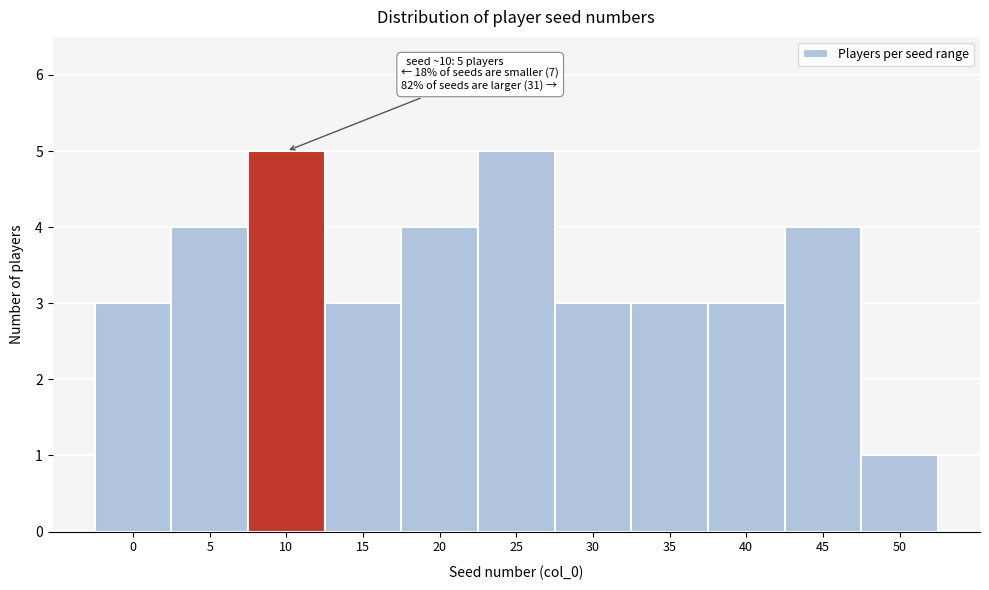

Reading left to right, transcribe all the data shown in this chart.

3	4	5	3	4	5	3	3	3	4	1